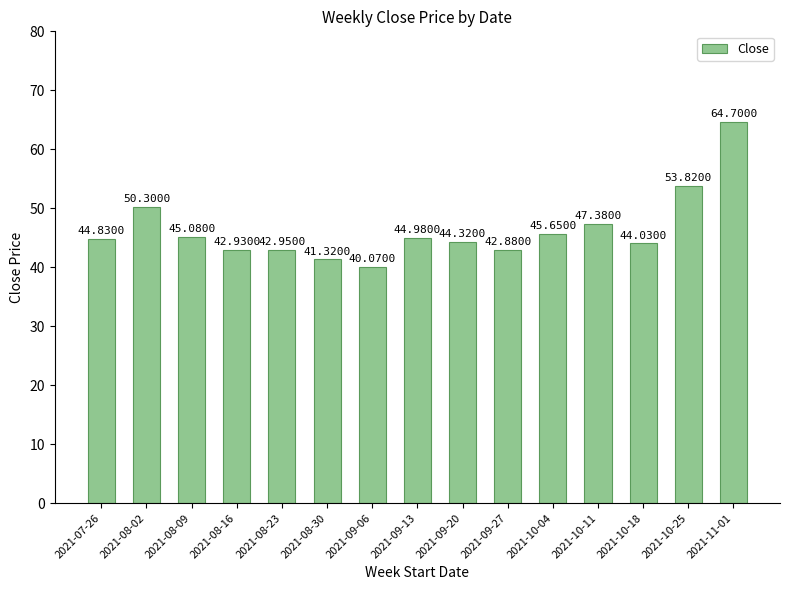

Is it true that the value at 2021-08-23 is 43.0?

True